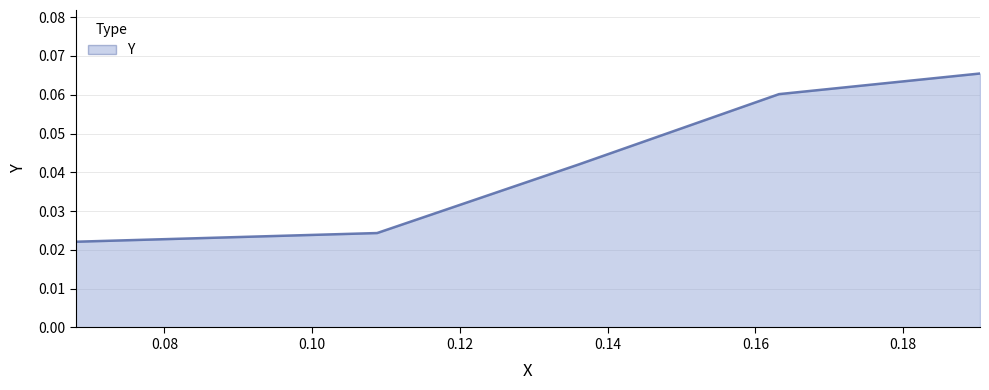

True or false: the data has more than 1 interior local peaks.

False